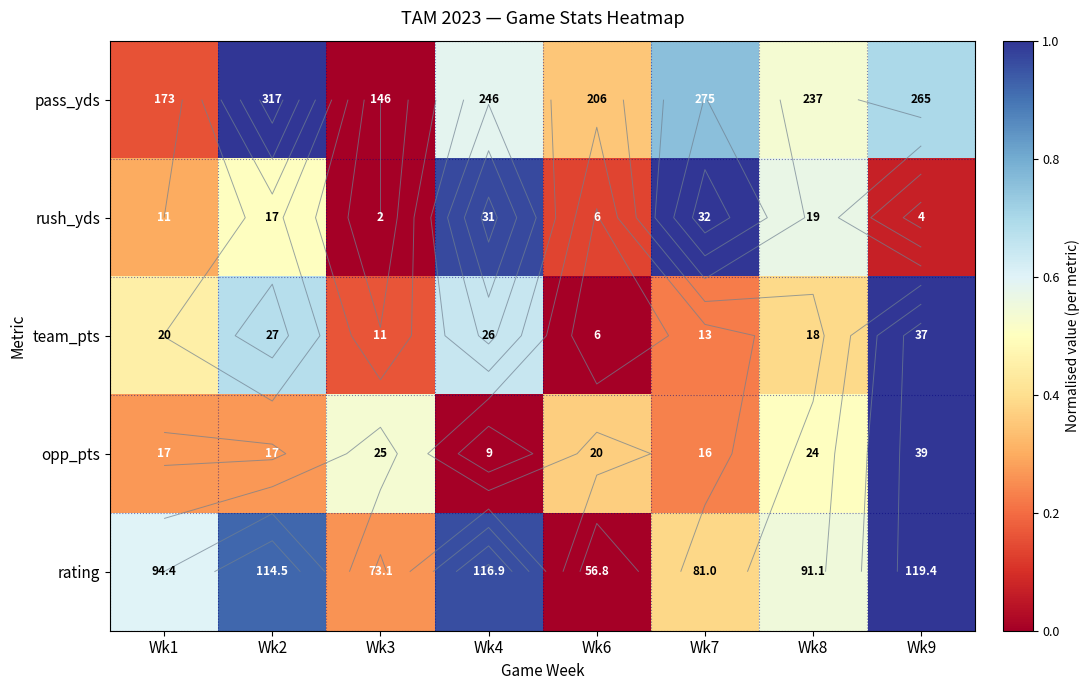

Which series has the widest spread of values?

pass_yds